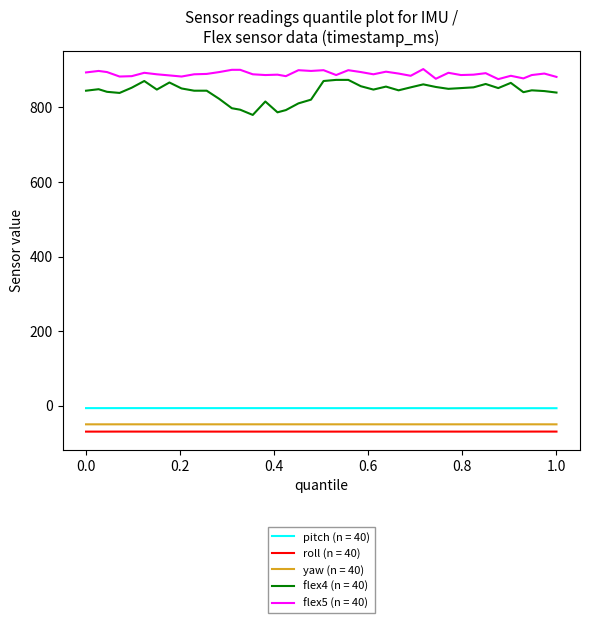

True or false: yaw (n = 40) and flex5 (n = 40) intersect in this chart.

False